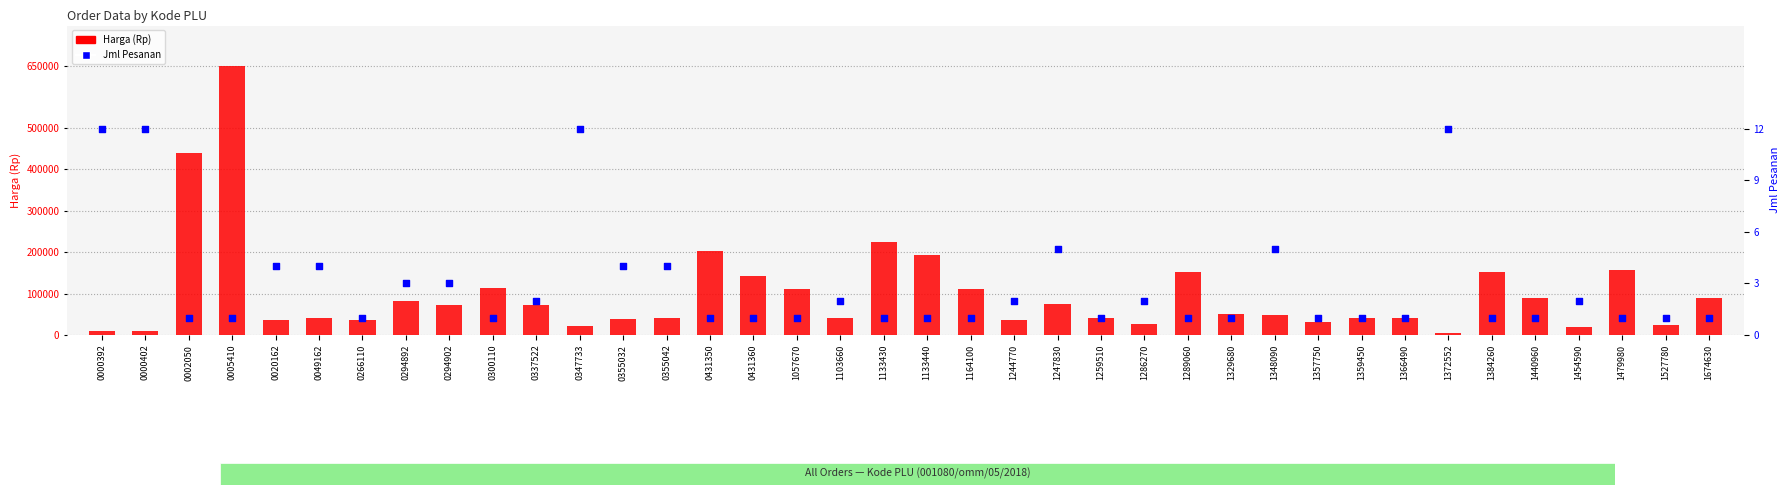

Is the value of Jml Pesanan at 1366490 greater than the value of Harga (Rp) at 0005410?

No